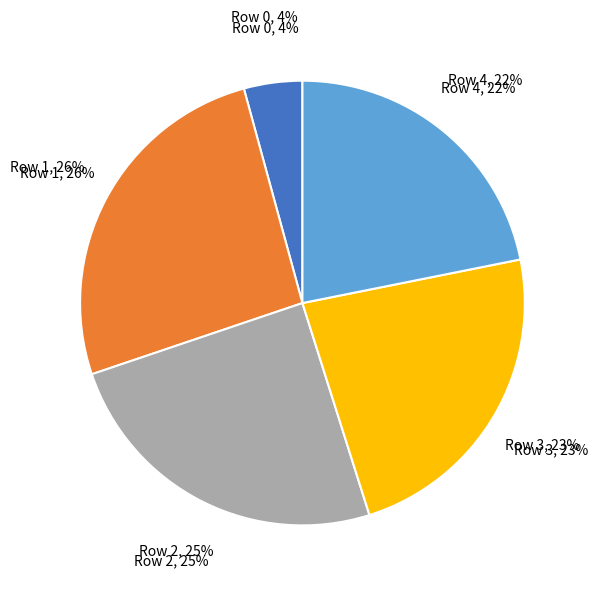

Between 3 and 1, which is larger?

1